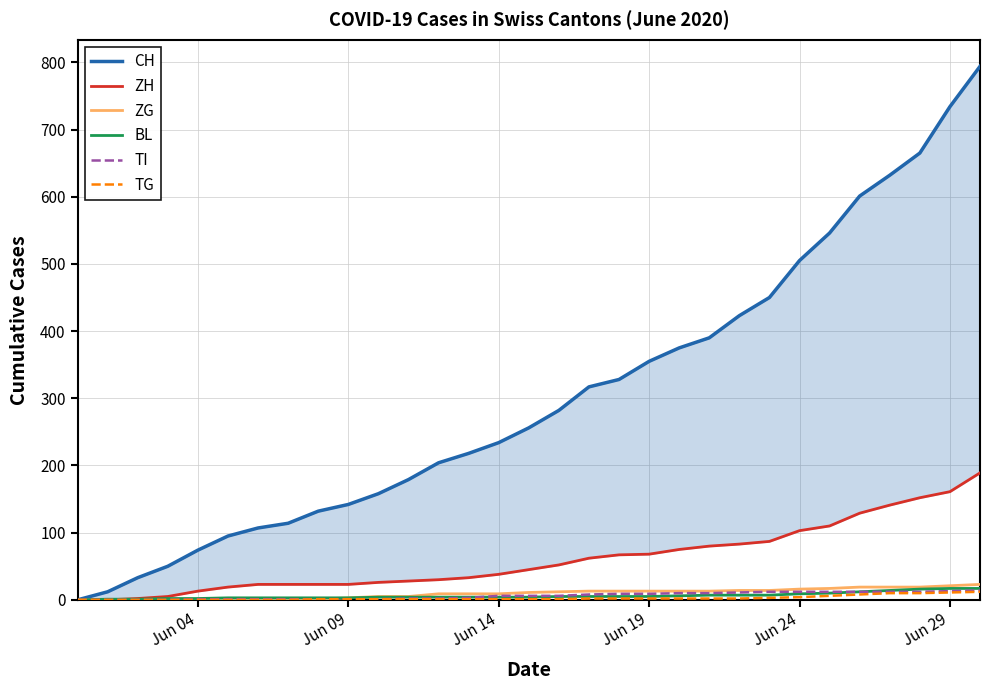

True or false: CH and TI cross at least once.

False